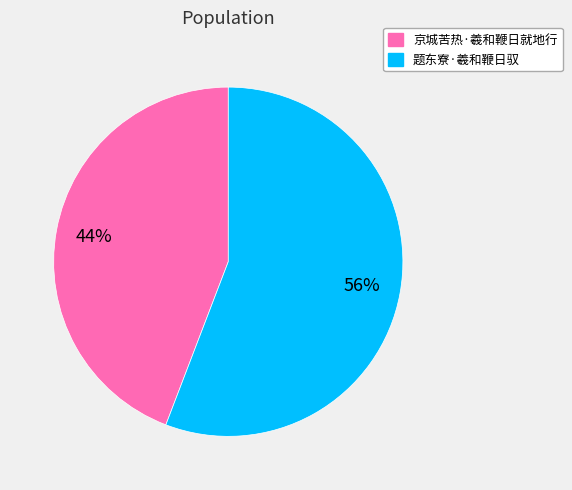

Is 京城苦热·羲和鞭日就地行 the majority of the pie?

No